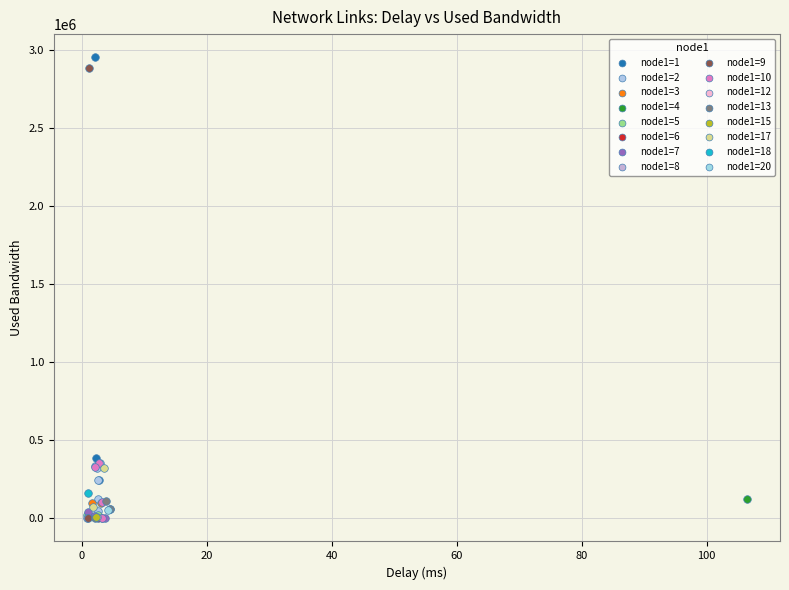

What are all the series names shown in the legend?

node1=1, node1=2, node1=3, node1=4, node1=5, node1=6, node1=7, node1=8, node1=9, node1=10, node1=12, node1=13, node1=15, node1=17, node1=18, node1=20